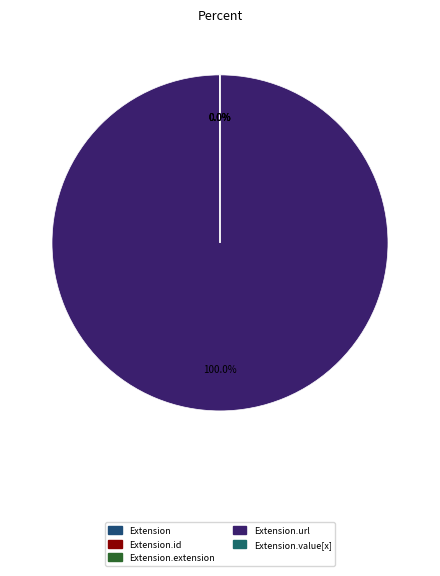

Which slice is the smallest?

Extension